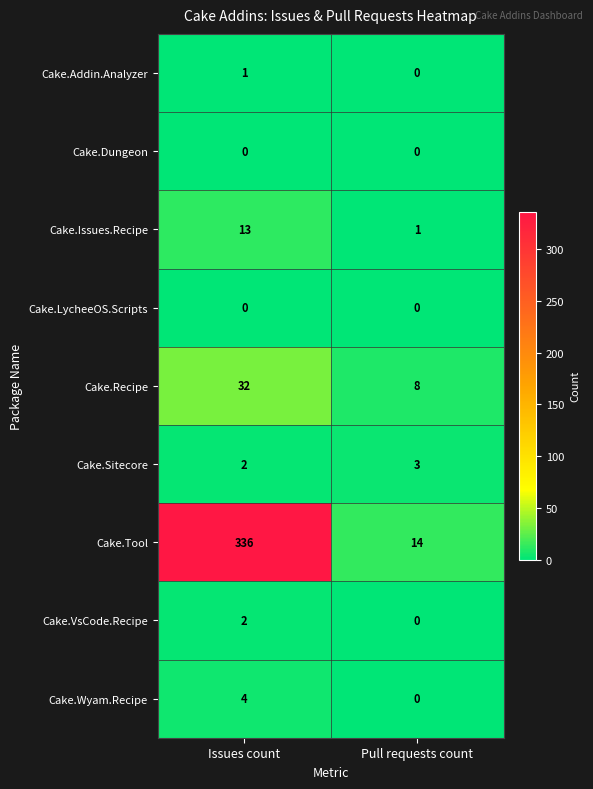

What is the total value across all series at Issues count?

390